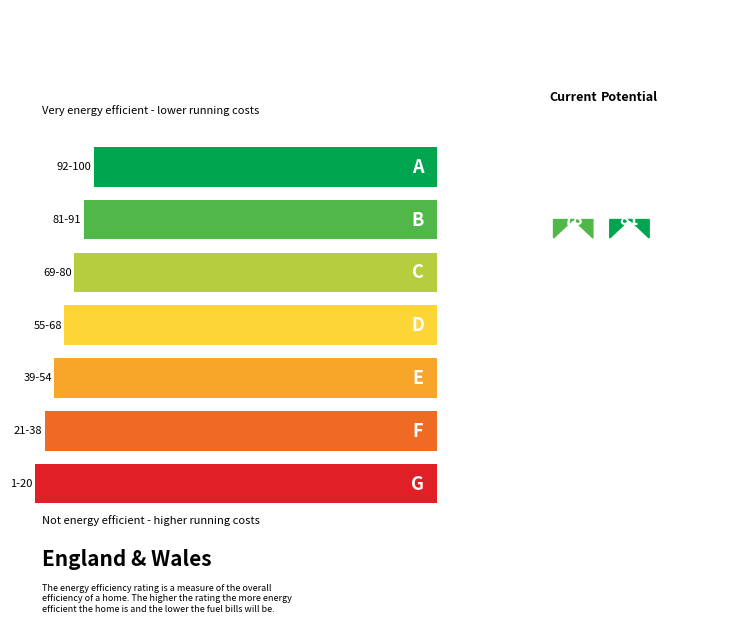

The value of col_5 at 9 is 234. True or false?

False